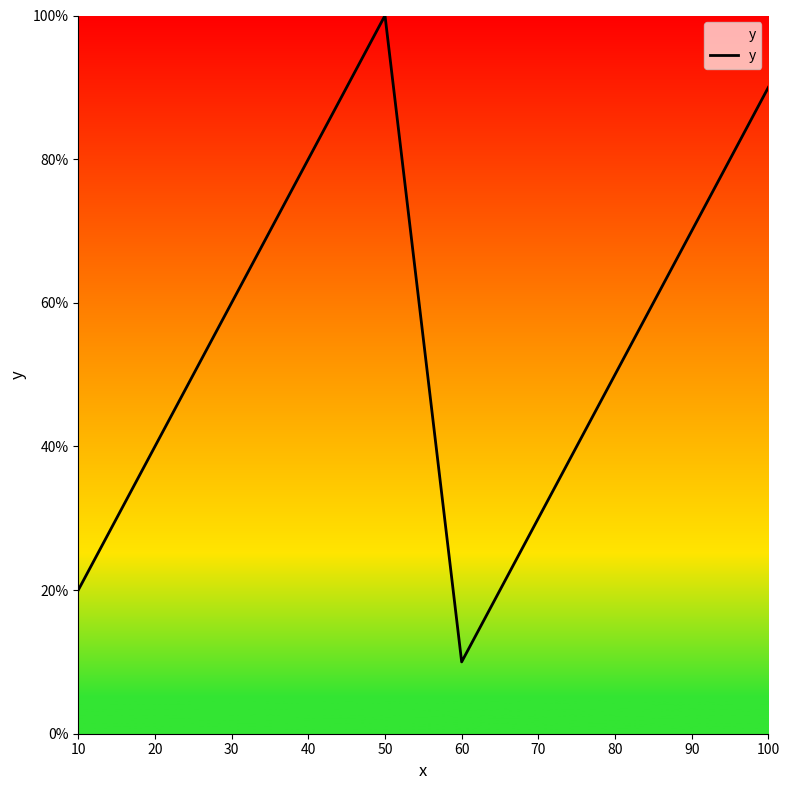

What is the change in value from 60 to 80?

+40